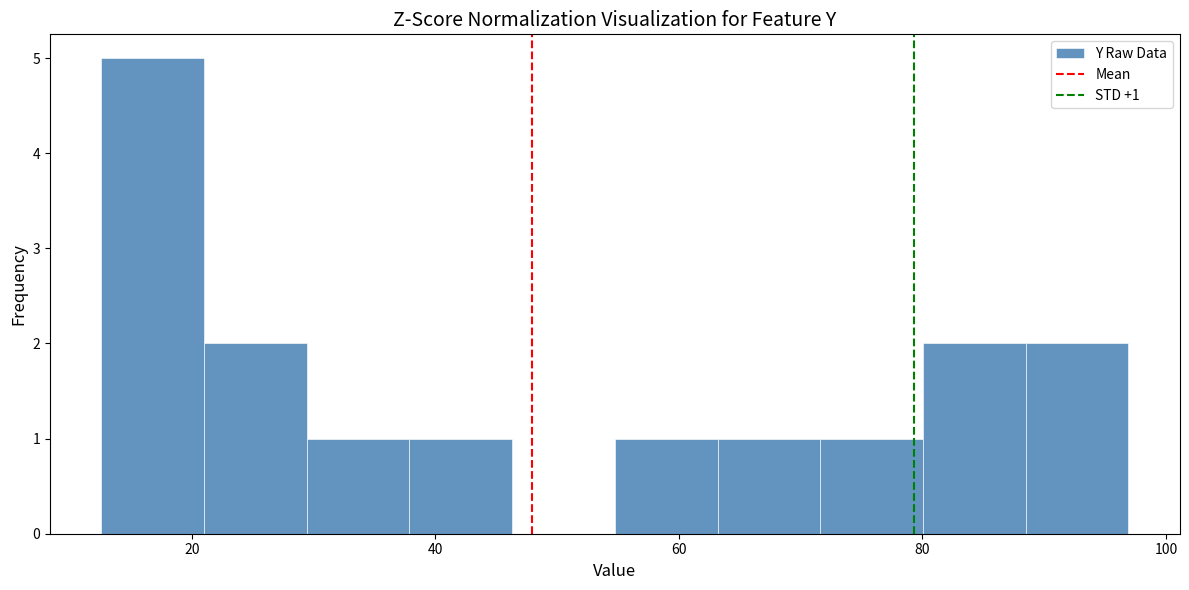

Over which range of the x-axis is the bar tallest?

12 to 20